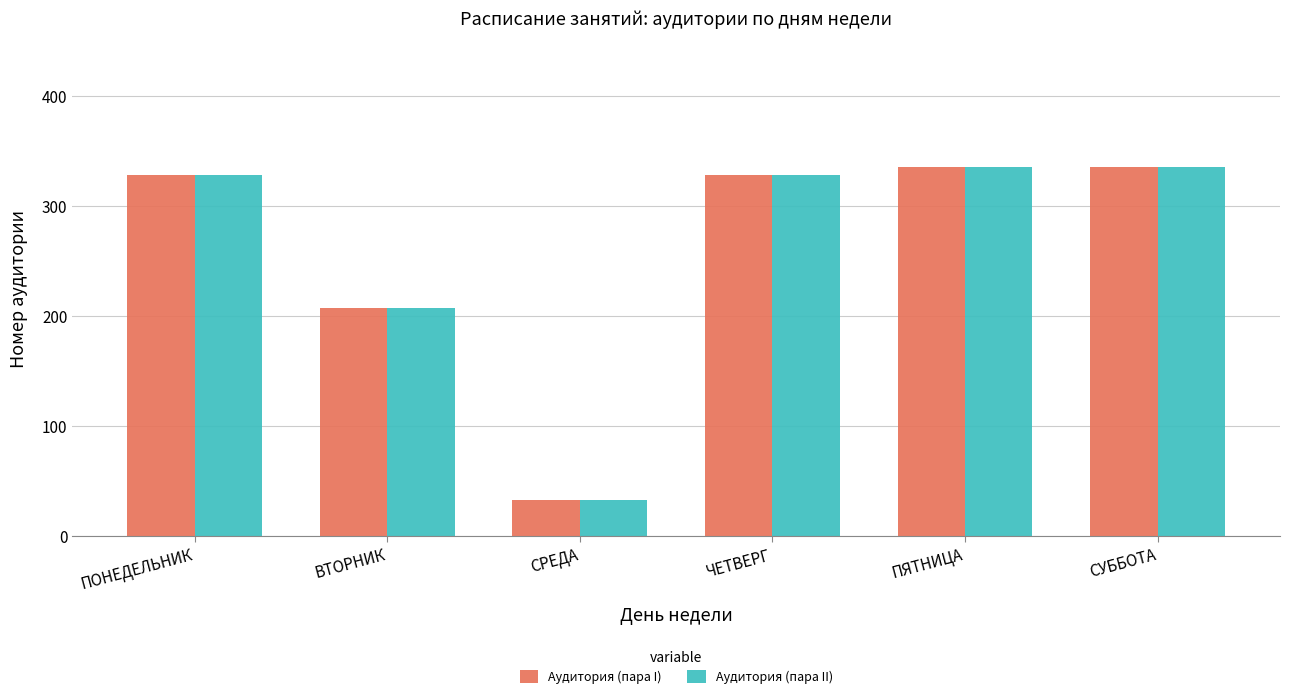

Reading right to left, what are all the values shown in this chart?

Аудитория (пара I): СУББОТА=335	ПЯТНИЦА=335	ЧЕТВЕРГ=328	СРЕДА=33	ВТОРНИК=207	ПОНЕДЕЛЬНИК=328
Аудитория (пара II): СУББОТА=335	ПЯТНИЦА=335	ЧЕТВЕРГ=328	СРЕДА=33	ВТОРНИК=207	ПОНЕДЕЛЬНИК=328